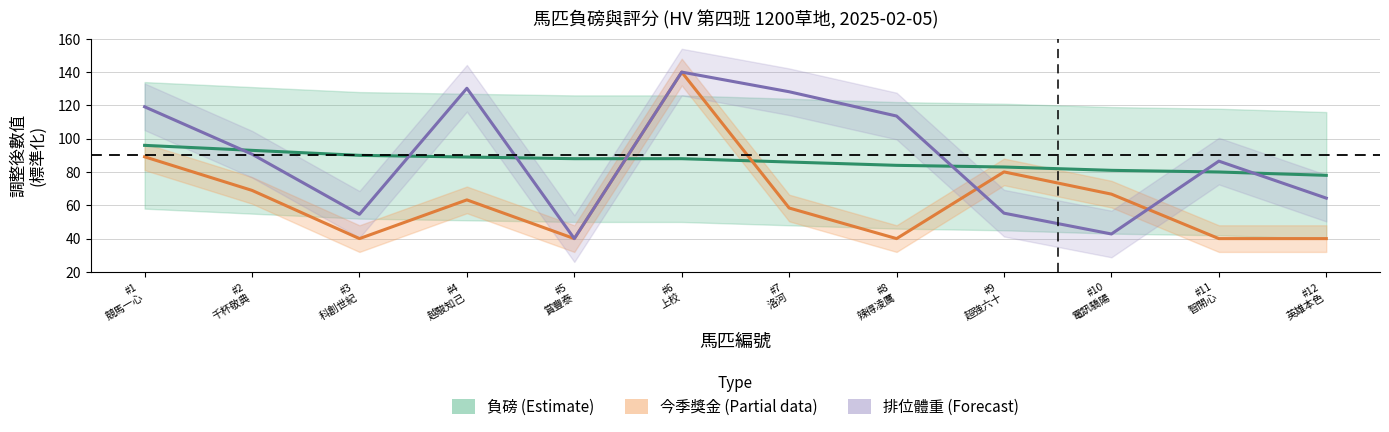

The 負磅 (Estimate) series shows 89.0 at #4
越駿知己. True or false?

True